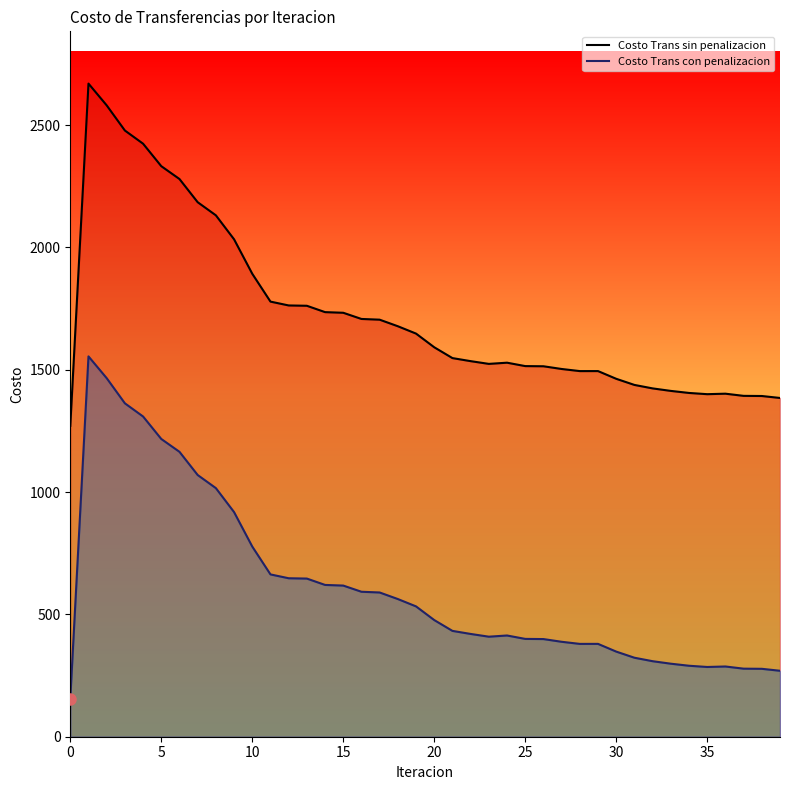

The Costo Trans con penalizacion series shows 712.9 at 26. True or false?

False